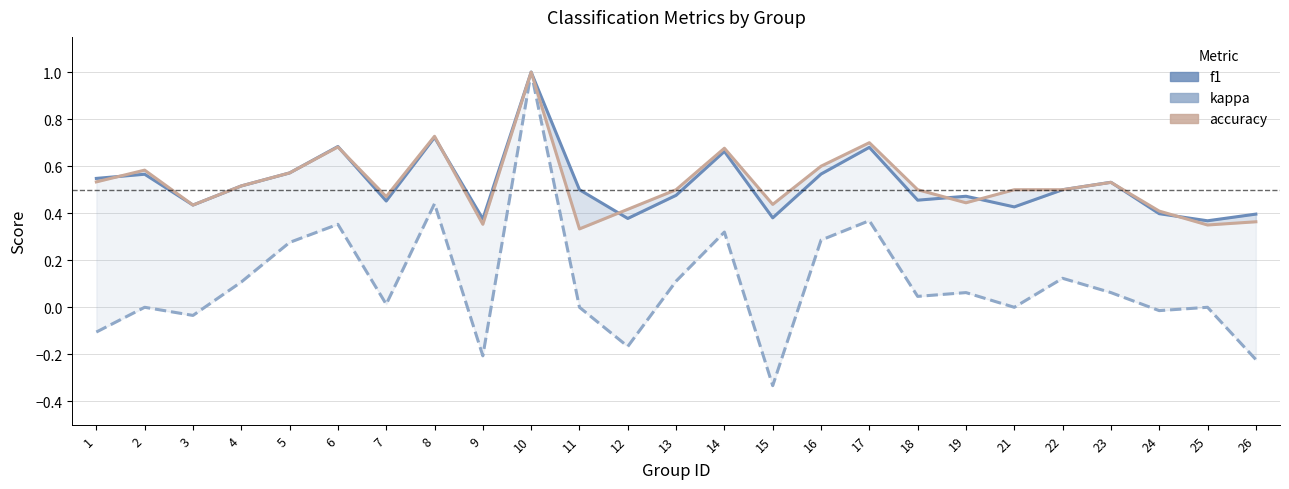

Where is the first local maximum for kappa?

2